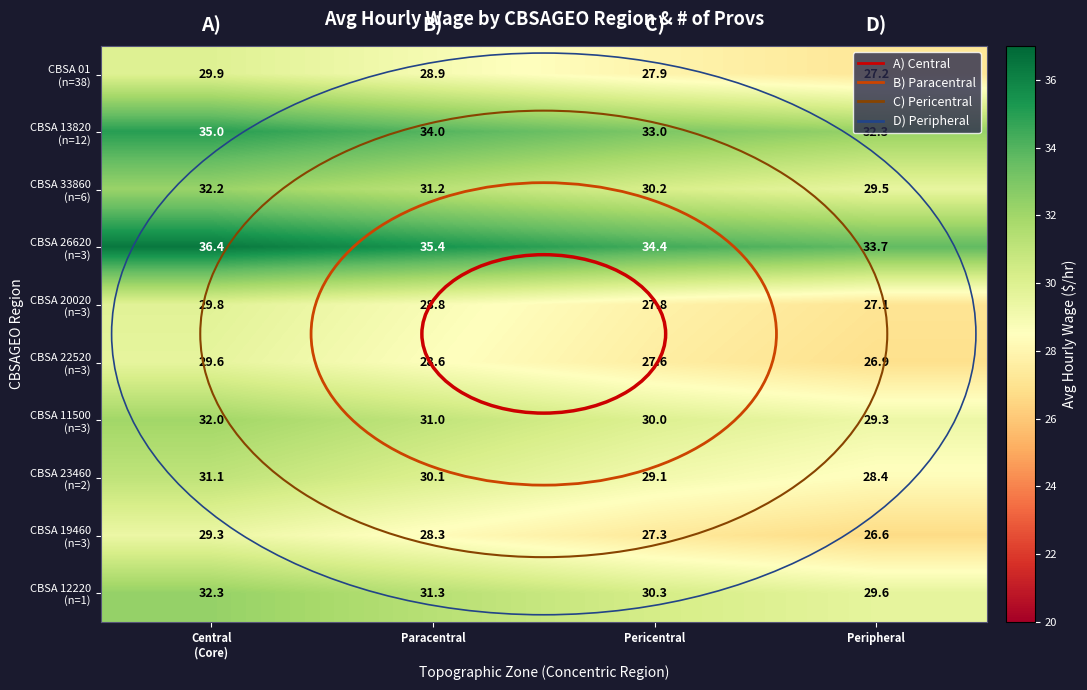

What is the difference between the highest and lowest values at Peripheral?

7.1